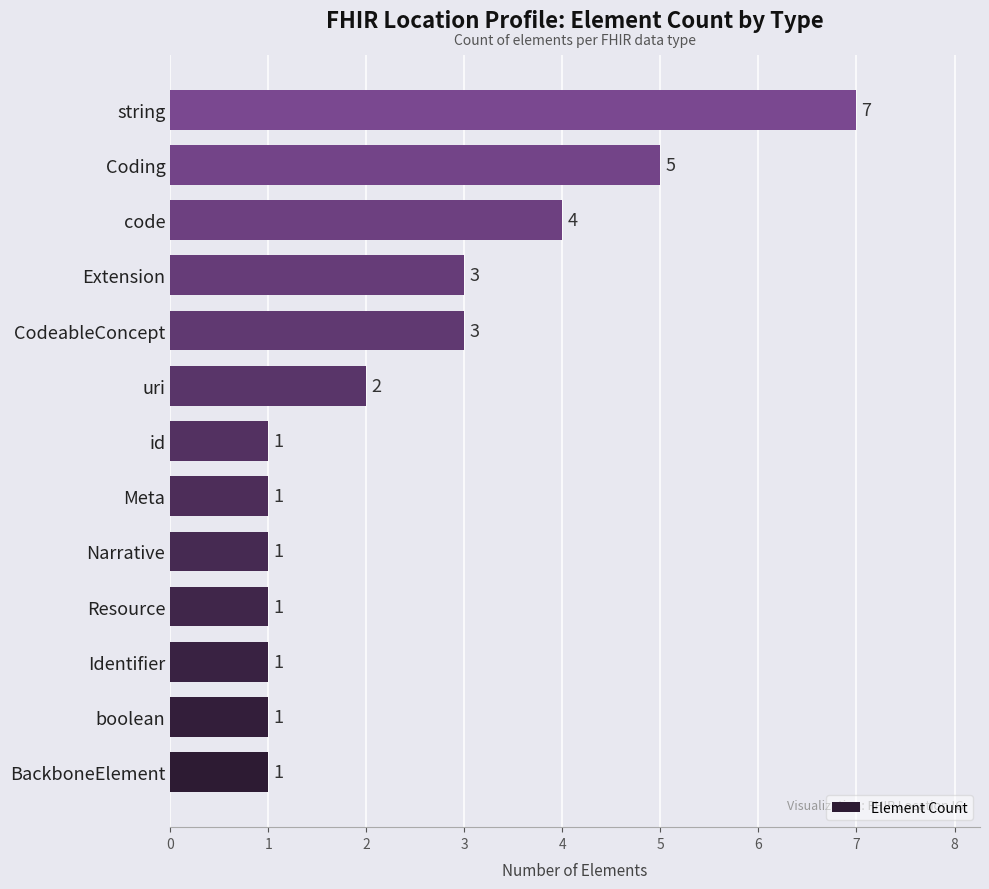

True or false: the data shows 4 at string.

False